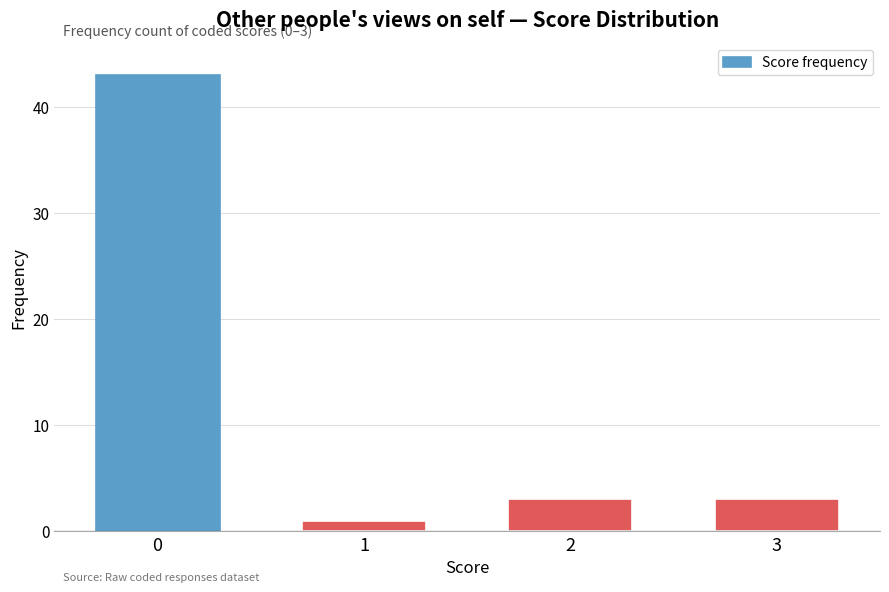

Reading left to right, what are all the values shown in this chart?

0=43	1=1	2=3	3=3